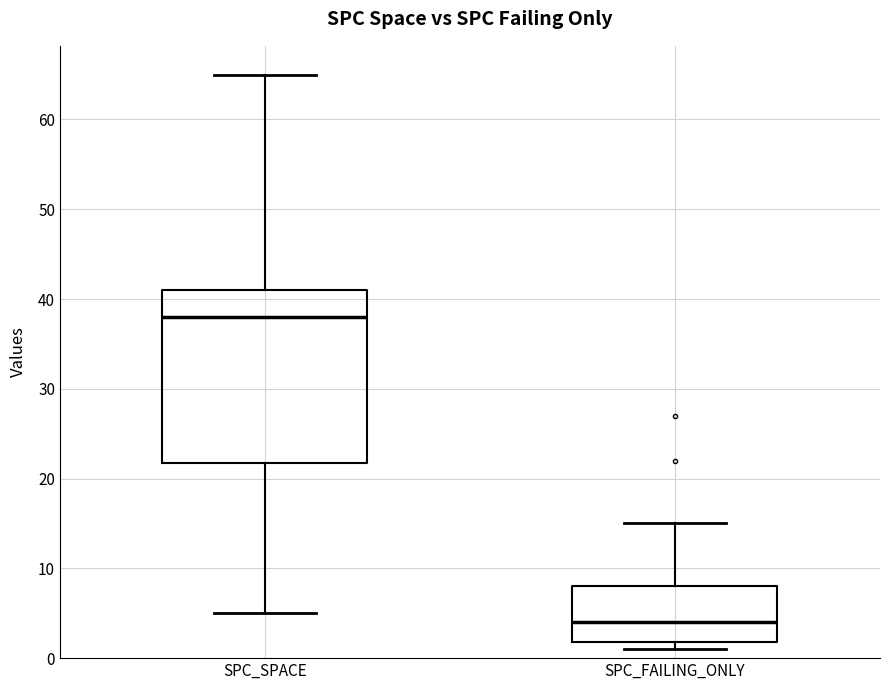

Comparing the boxes themselves (not the whiskers), which one is the tallest?

SPC_SPACE